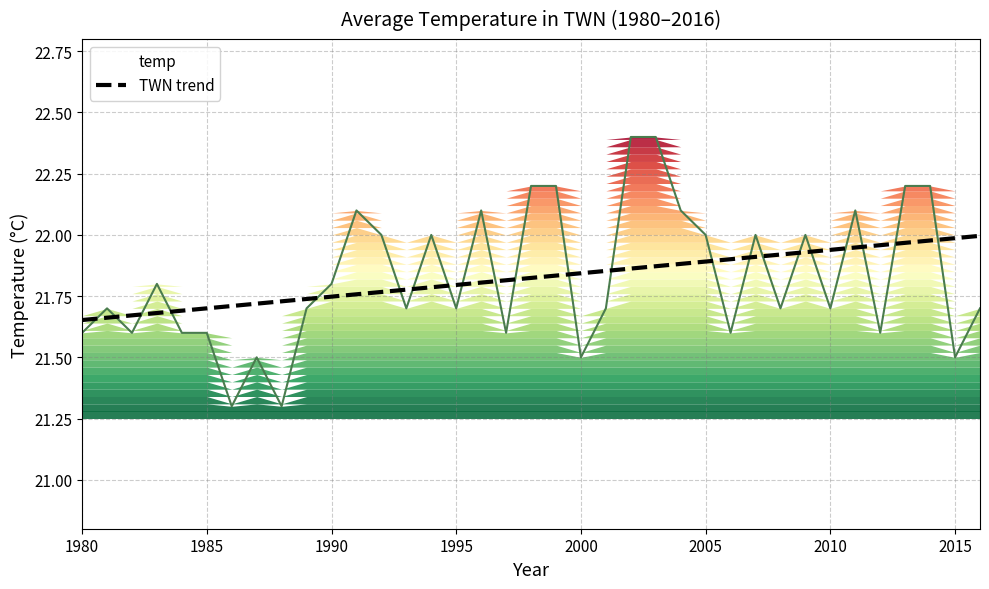

True or false: temp and TWN trend cross at least once.

True